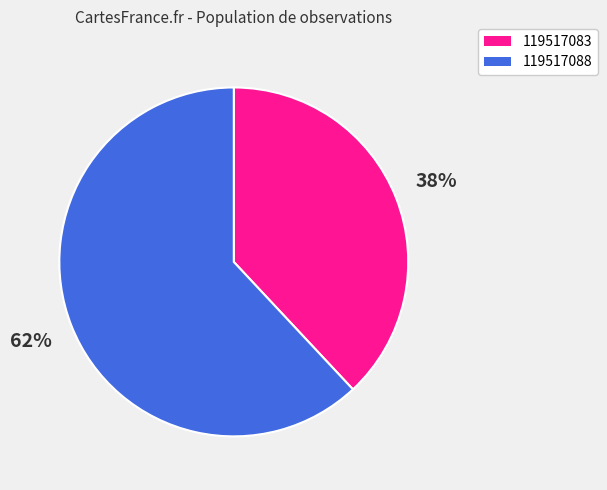

Which slice is the smallest?

119517083